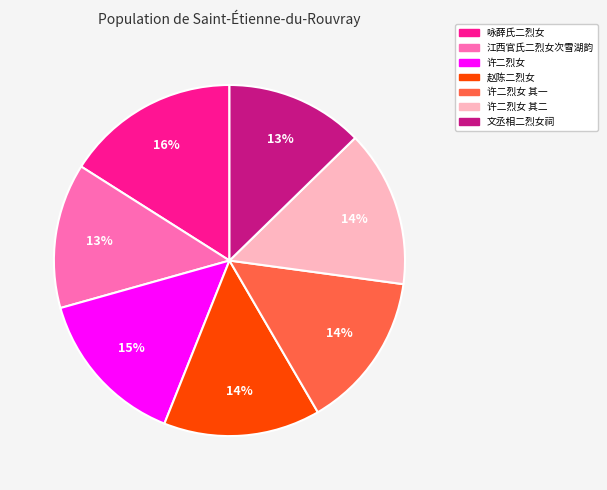

Is there a majority slice in this chart?

No